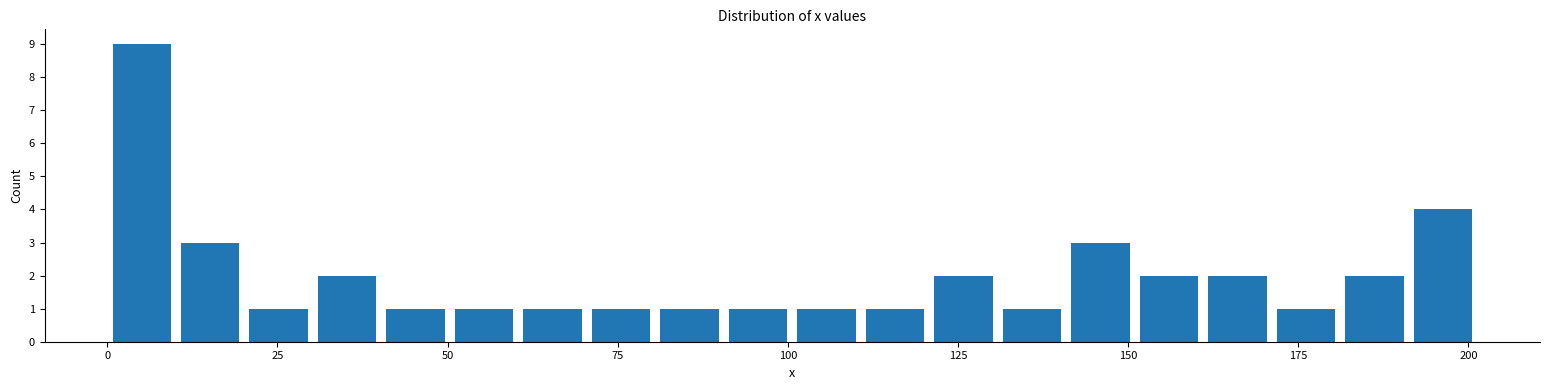

Read against the x-axis, roughly where is the centre of the tallest bar?

5